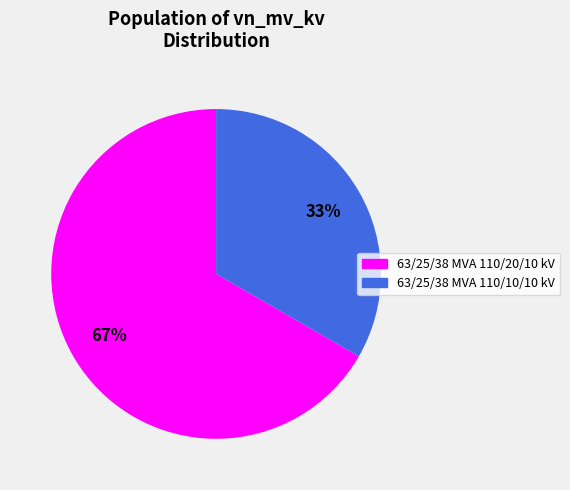

To the nearest percent, what is the combined percentage of 63/25/38 MVA 110/10/10 kV and 63/25/38 MVA 110/20/10 kV?

100%